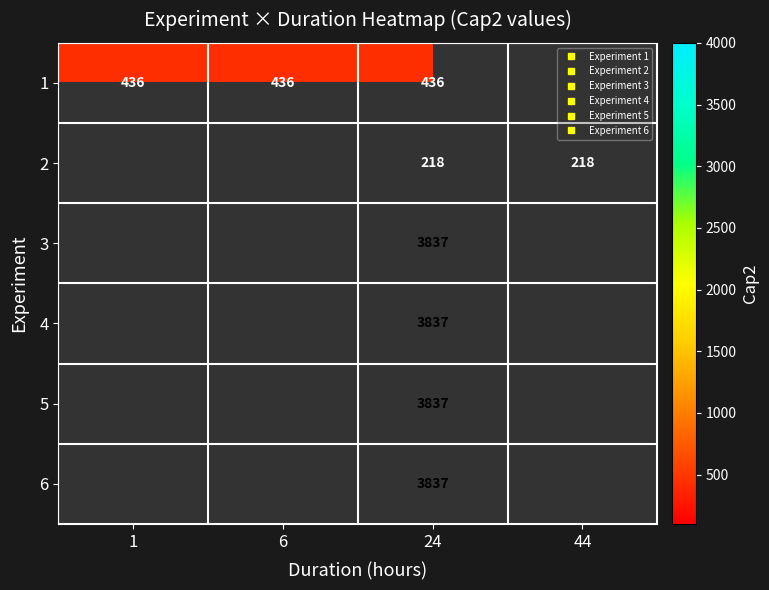

At which category does the chart reach its minimum across all series?

24